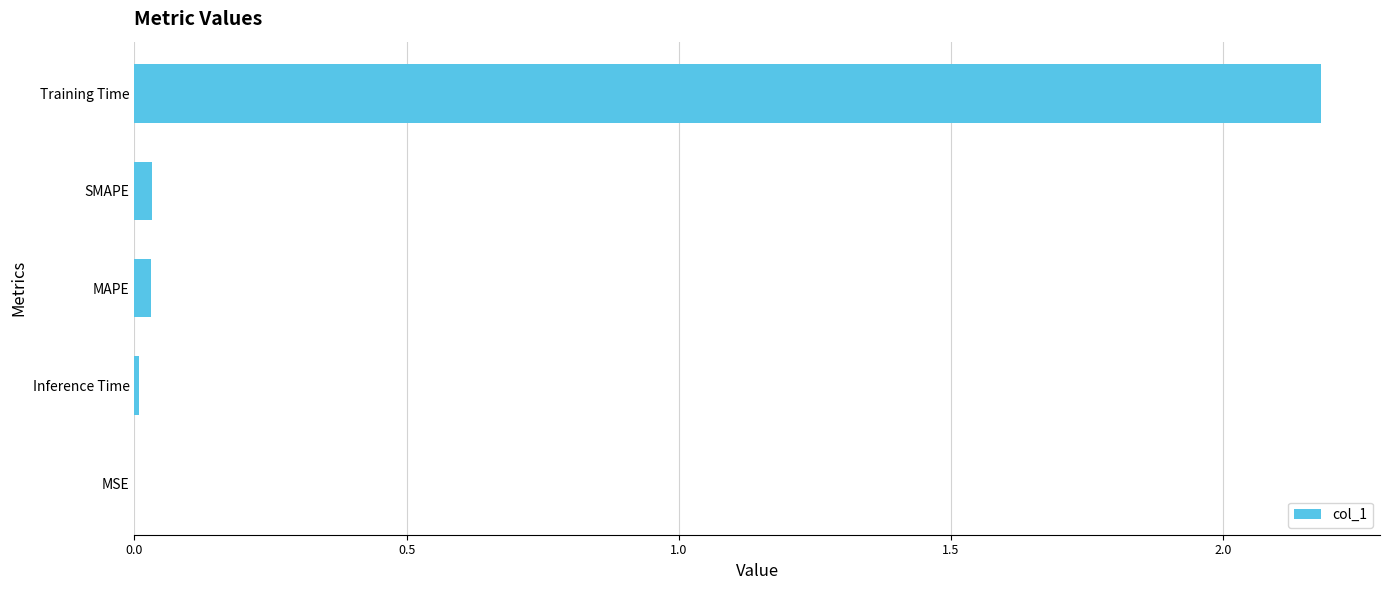

Between Training Time and MAPE, which is larger?

Training Time